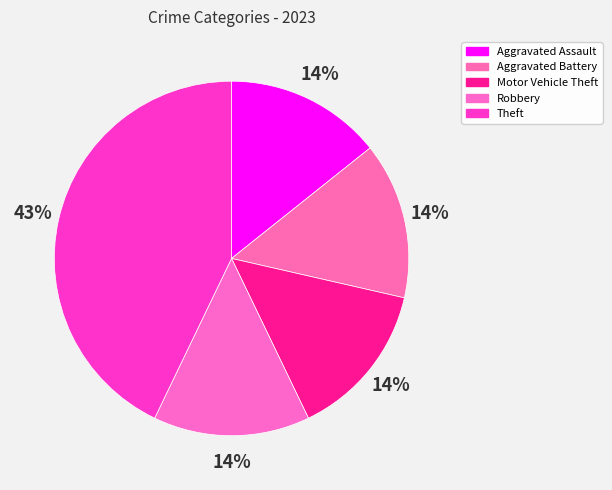

How many segments does this pie chart have?

5